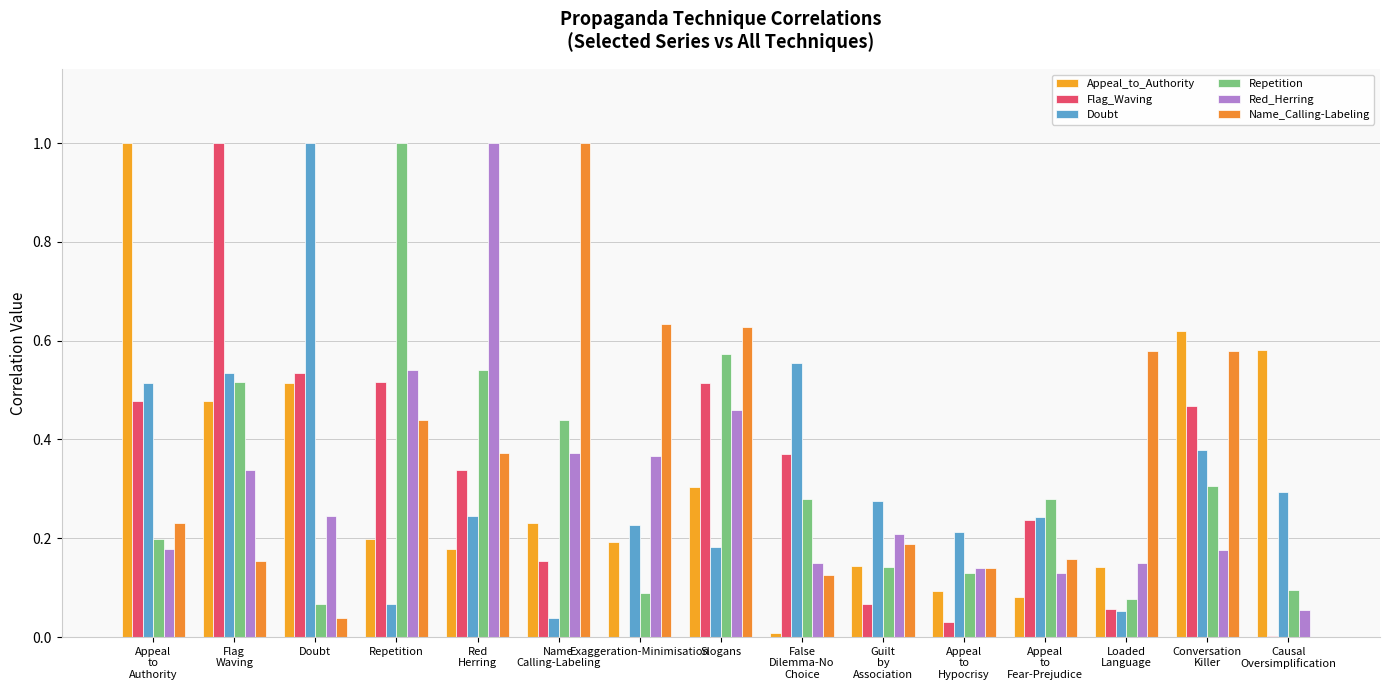

What is the label of the 10th bar from the left?

Guilt
by
Association